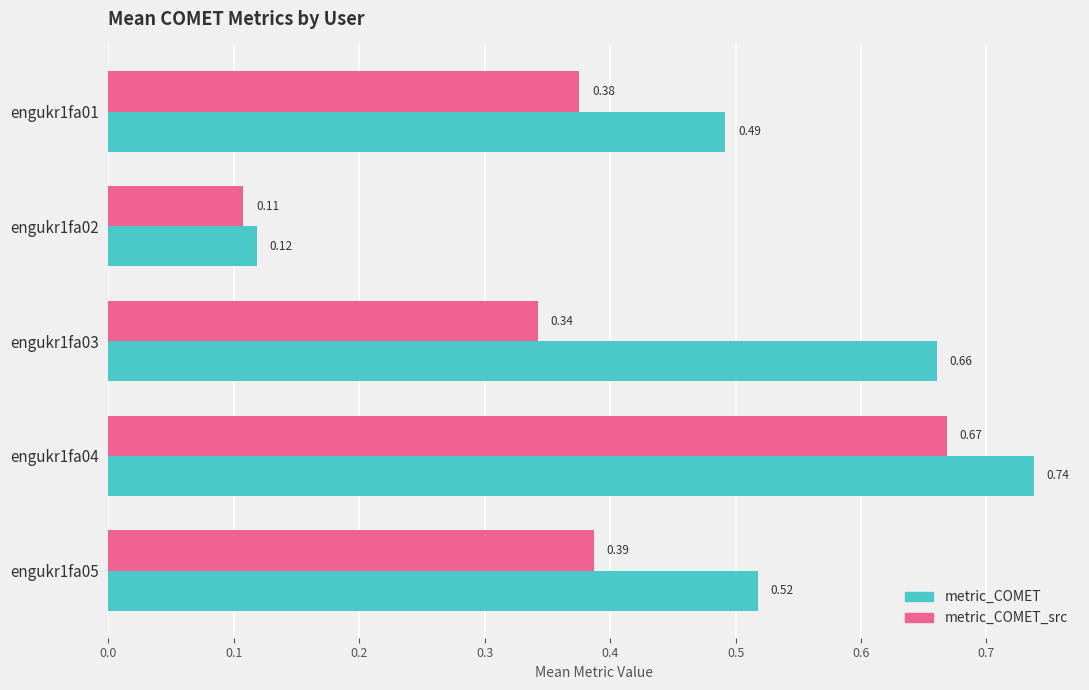

List the series in order of their peak value, highest first.

metric_COMET, metric_COMET_src